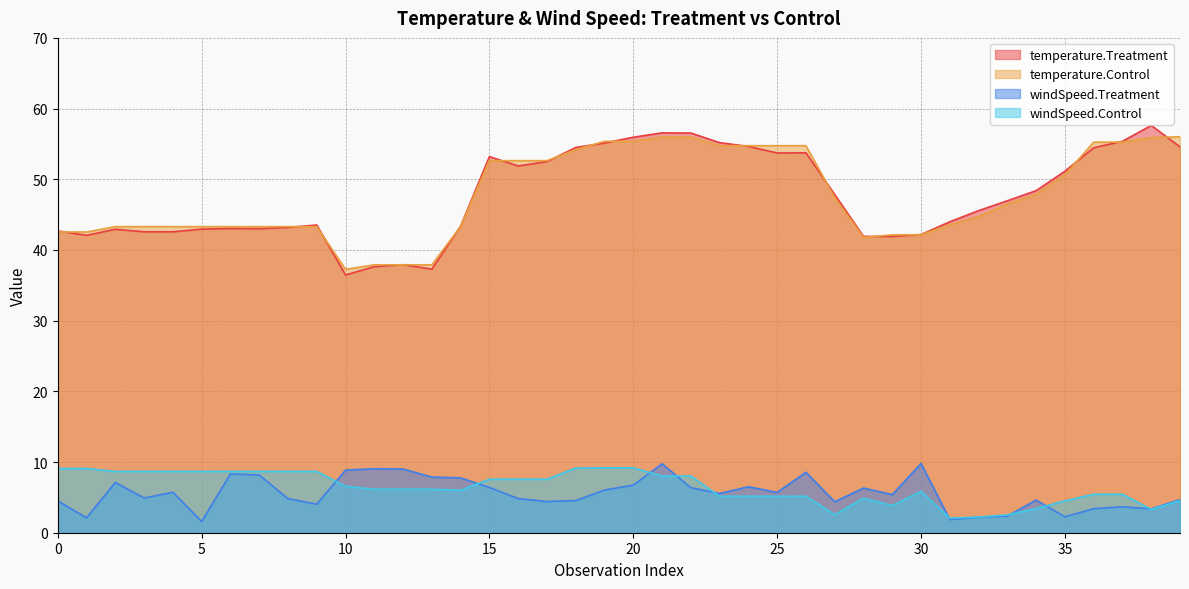

The value of temperature.Treatment at 30 is 72.5. True or false?

False